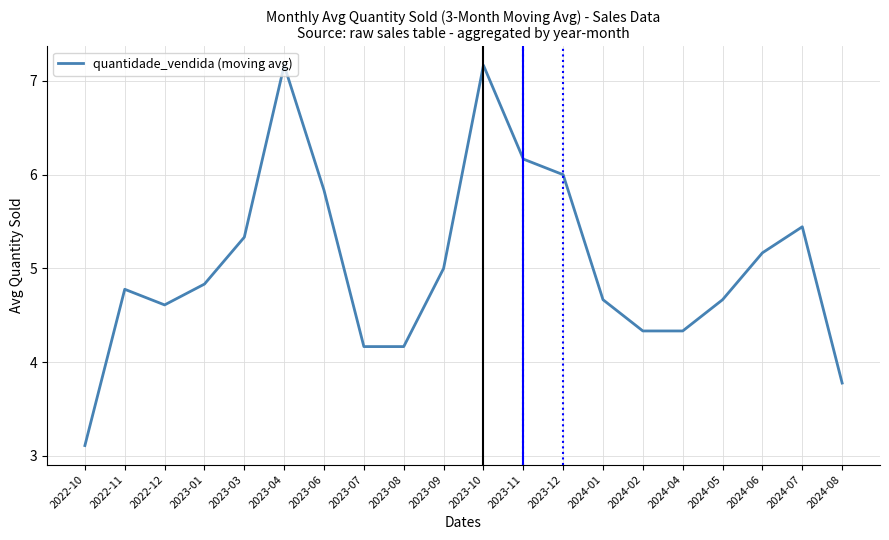

Which label corresponds to the smallest value in the chart?

2022-10